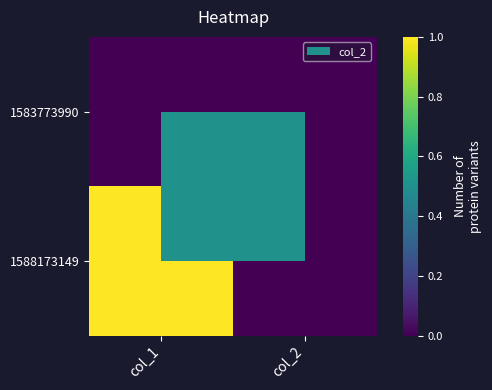

Count the number of categories in the chart.

2